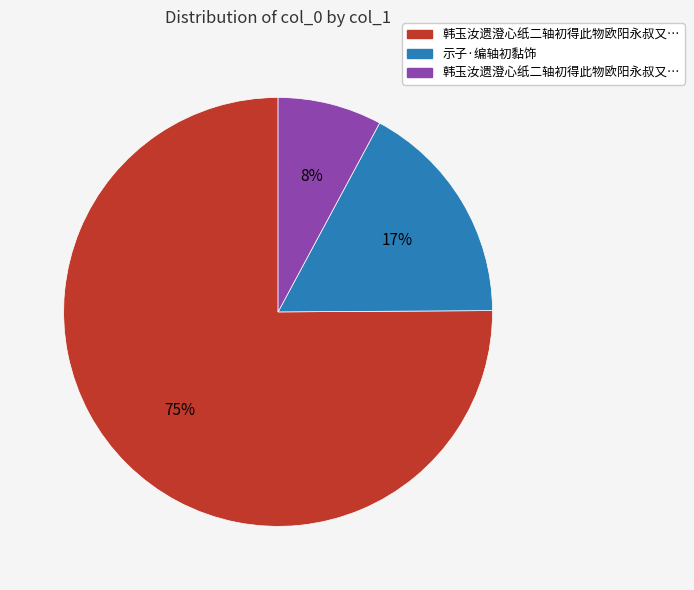

To the nearest percent, what is the average slice percentage?

33%